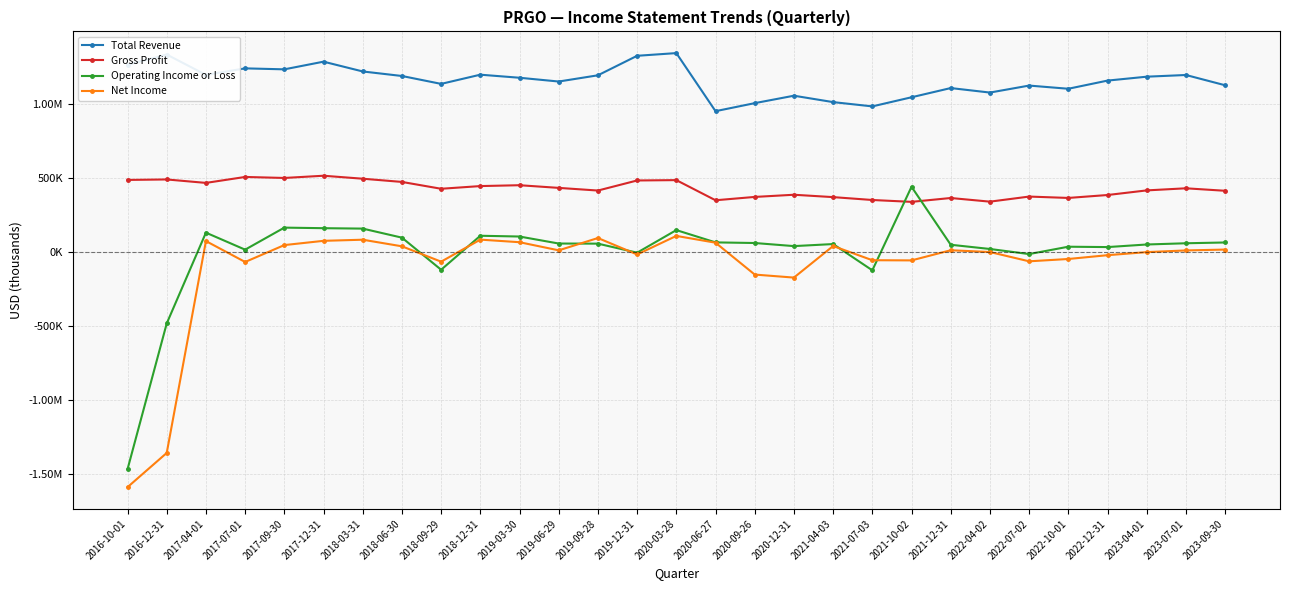

Is this an area chart (filled region under the line)?

No